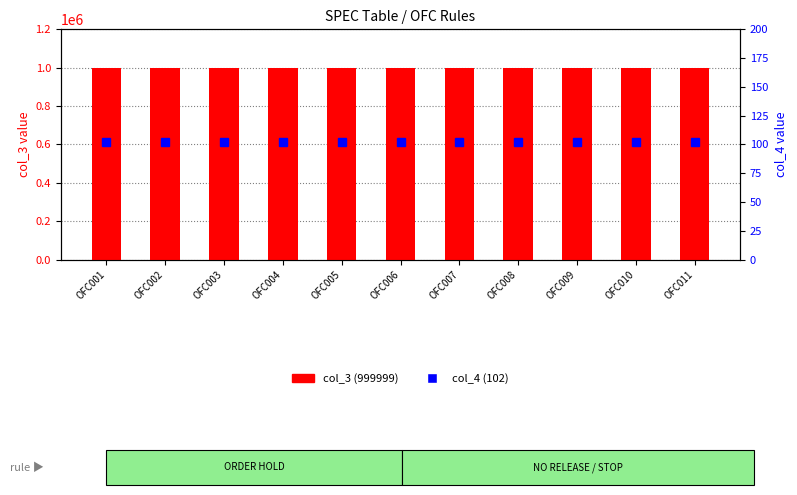

Reading left to right, transcribe all the data shown in this chart.

col_3 (999999): OFC001=999999	OFC002=999999	OFC003=999999	OFC004=999999	OFC005=999999	OFC006=999999	OFC007=999999	OFC008=999999	OFC009=999999	OFC010=999999	OFC011=999999
col_4 (102): OFC001=102	OFC002=102	OFC003=102	OFC004=102	OFC005=102	OFC006=102	OFC007=102	OFC008=102	OFC009=102	OFC010=102	OFC011=102